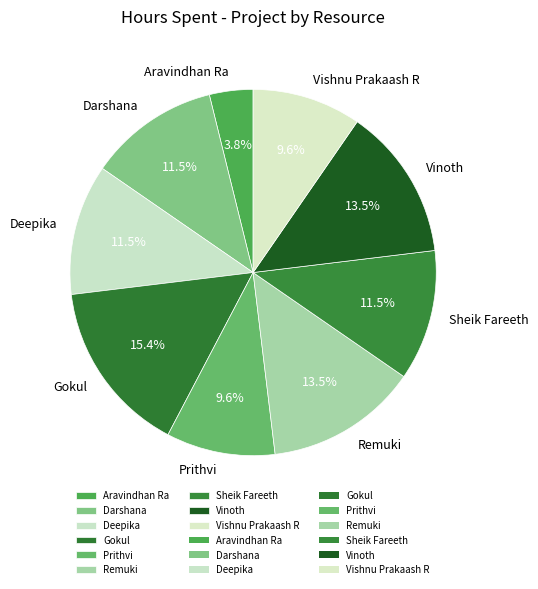

Which slice is the smallest?

Aravindhan Ra